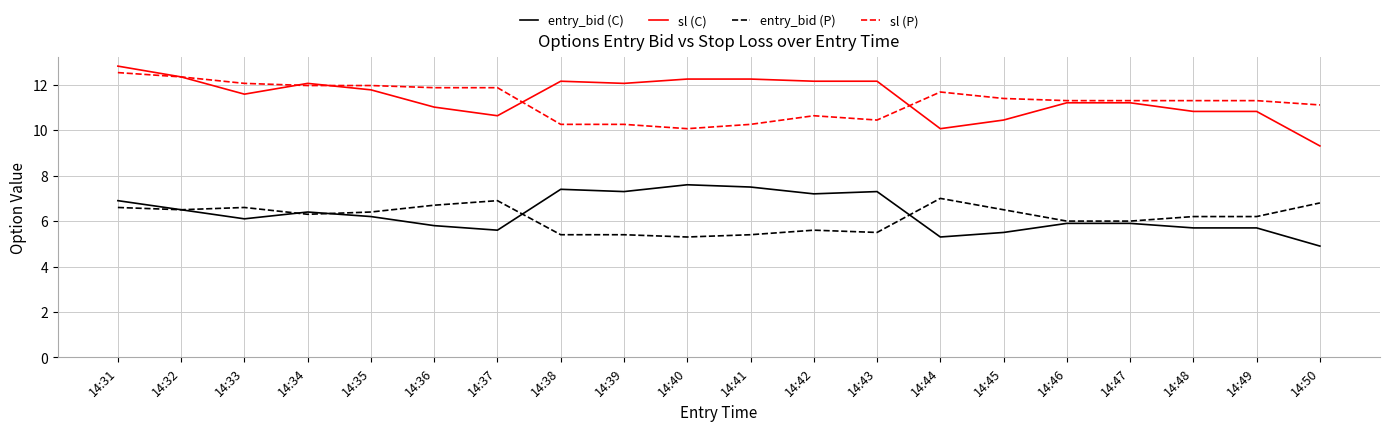

Is the value of sl (P) at 14:39 greater than the value of sl (C) at 14:44?

Yes